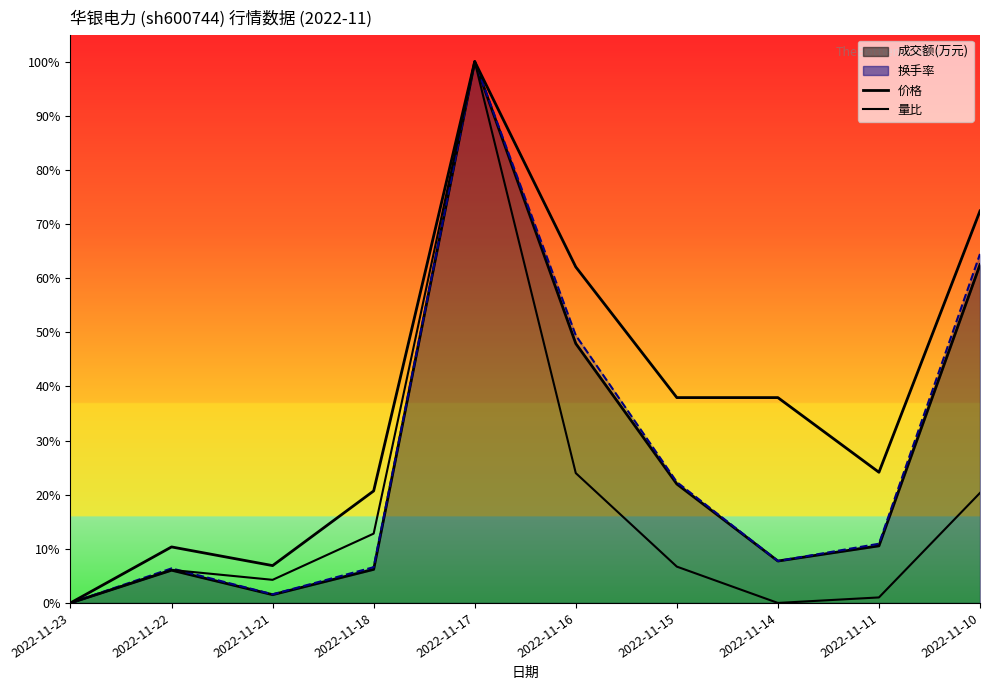

Is the value of 价格 at 2022-11-10 greater than the value of 量比 at 2022-11-16?

Yes